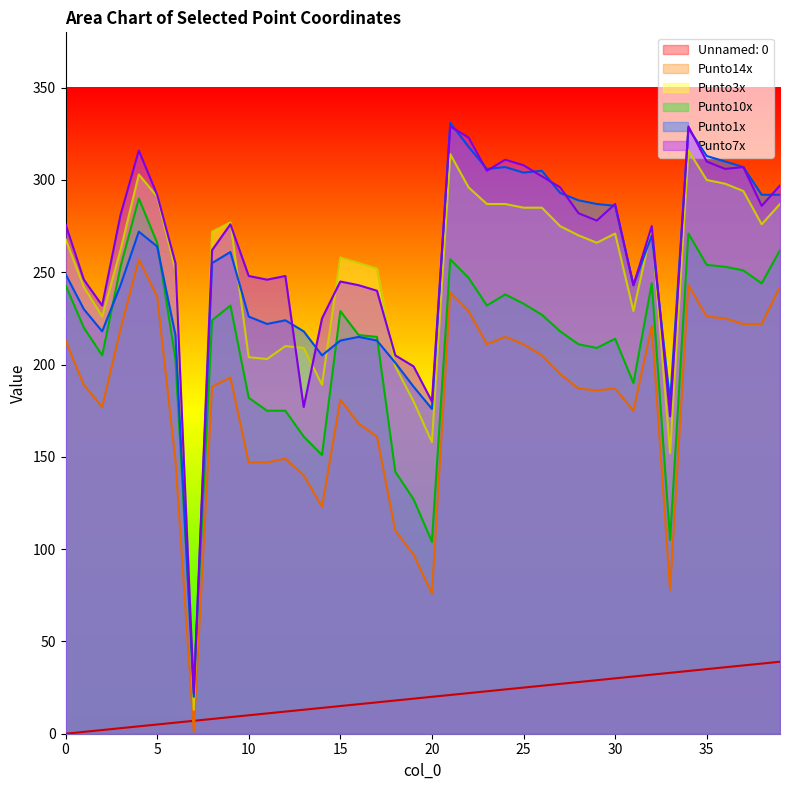

What is the maximum value shown in the chart?

331